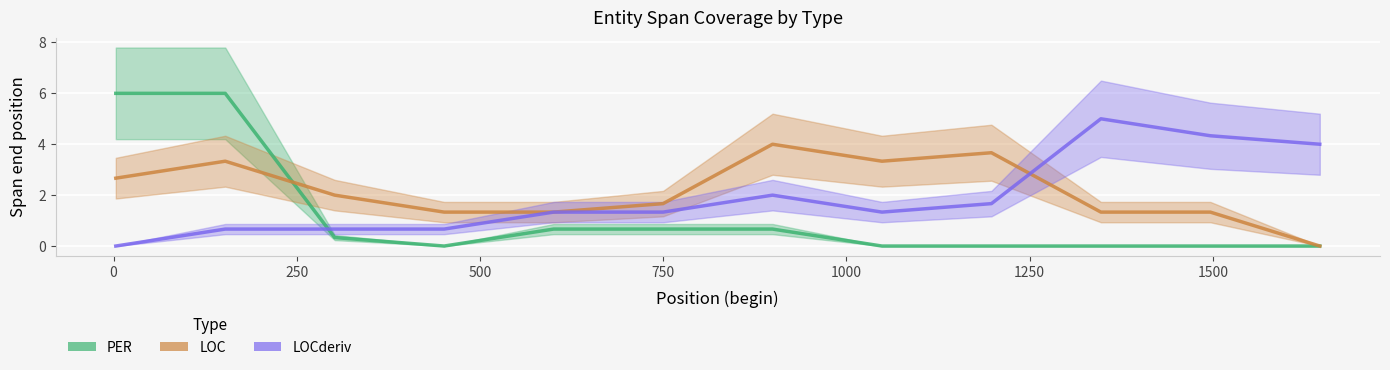

Which series has the largest range (max minus min)?

PER